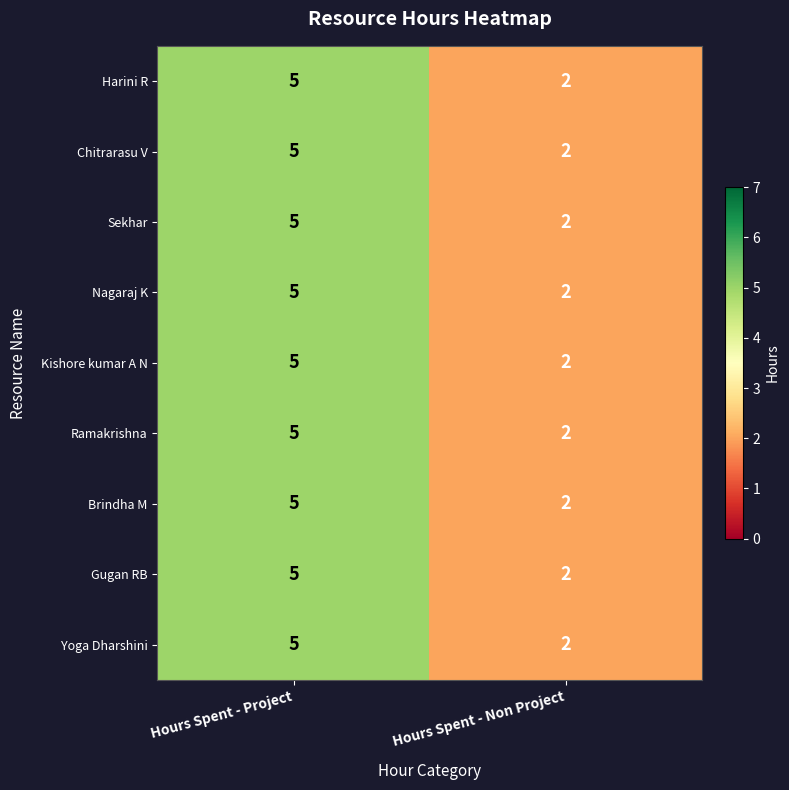

Rank the categories by Yoga Dharshini value from highest to lowest.

Hours Spent - Project, Hours Spent - Non Project